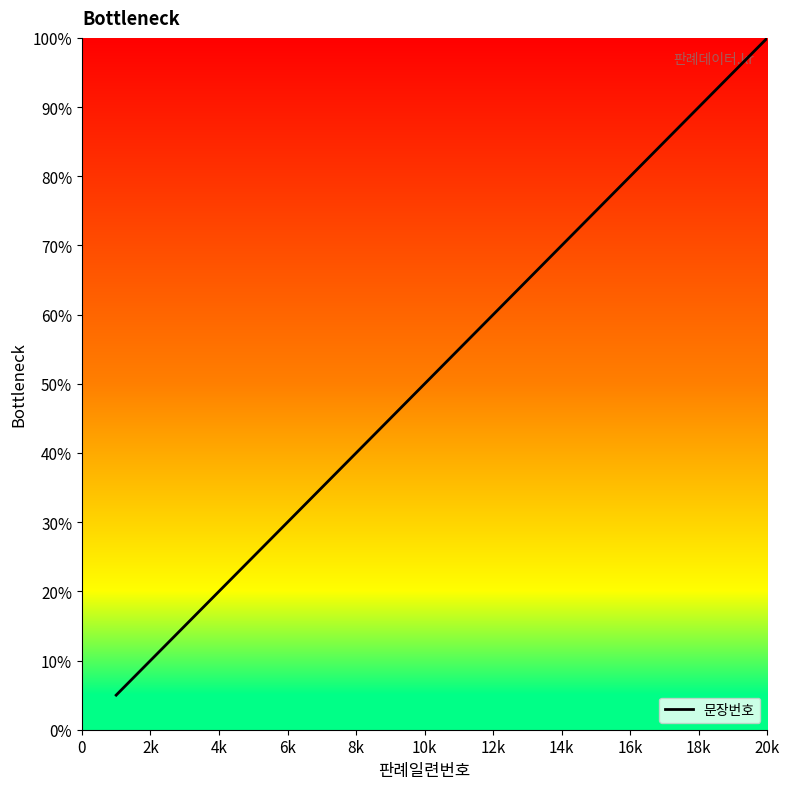

Does the chart have visible grid lines?

No